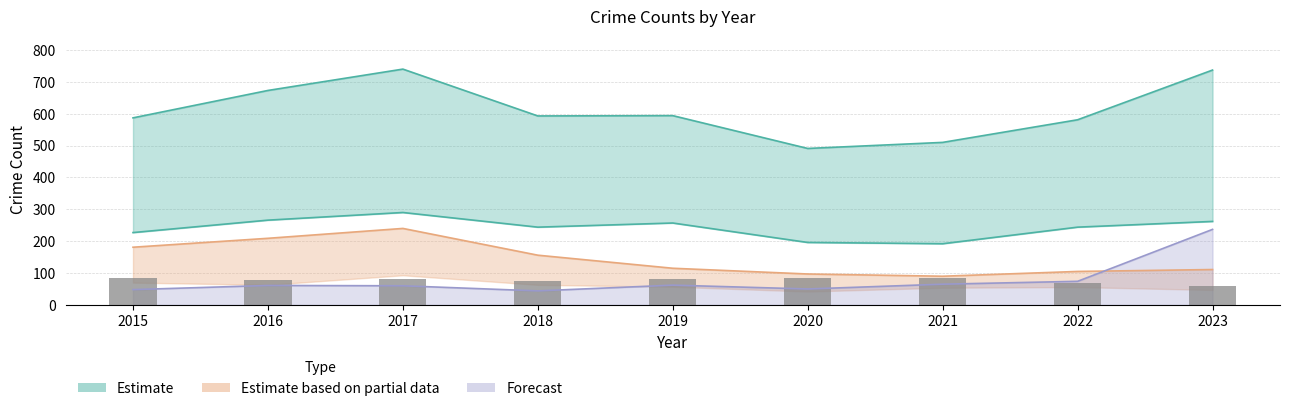

What is the difference between the values at 2021 and 2022?

13